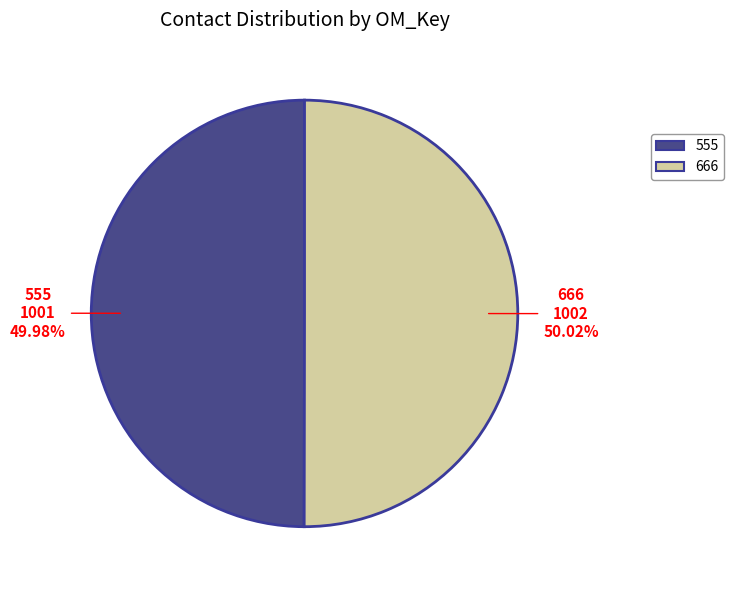

What is the total percentage of 666 and 555?

100.0%